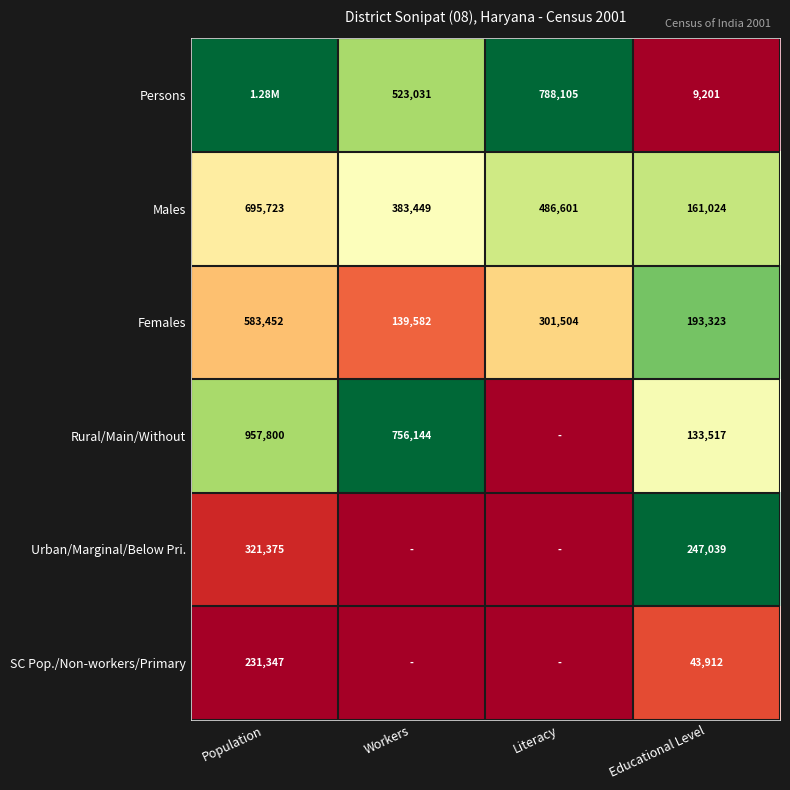

Is the value of Females at Workers greater than the value of Urban/Marginal/Below Pri. at Educational Level?

No